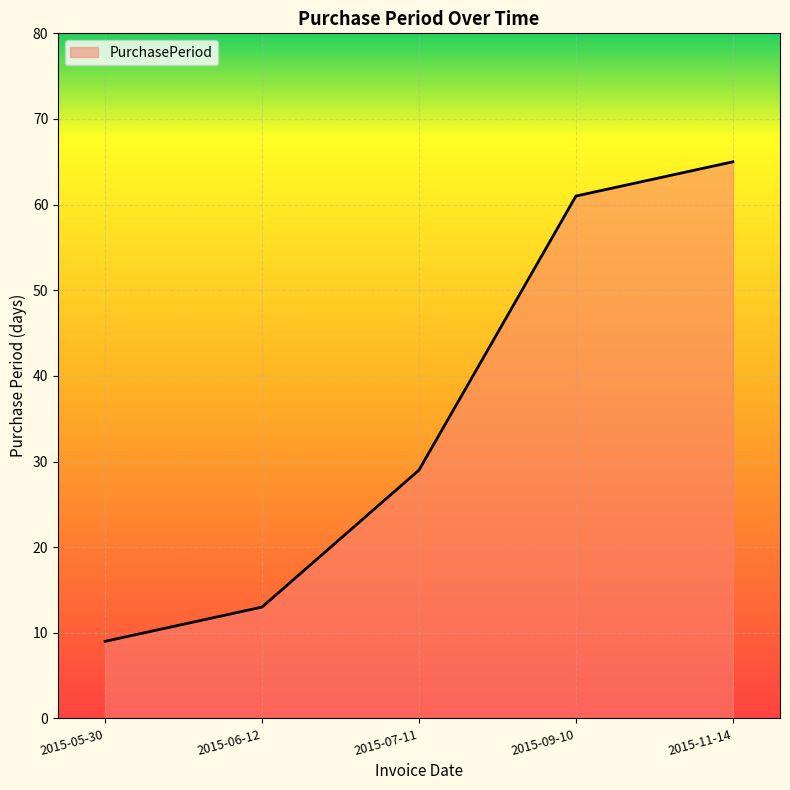

Count the number of categories in the chart.

5